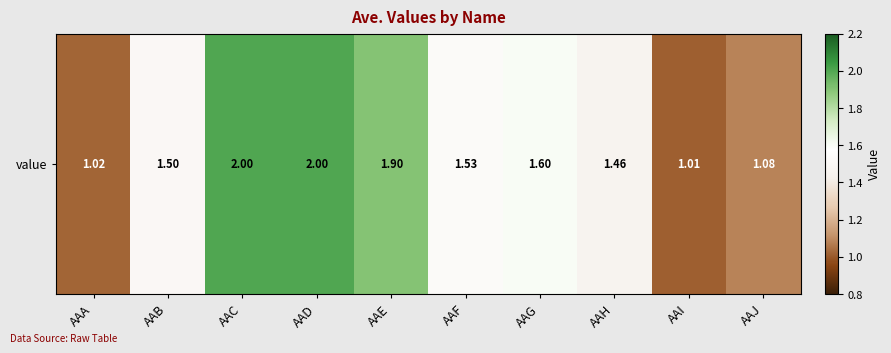

Reading left to right, what are all the values shown in this chart?

AAA=1.0	AAB=1.5	AAC=2.0	AAD=2.0	AAE=1.9	AAF=1.5	AAG=1.6	AAH=1.5	AAI=1.0	AAJ=1.1